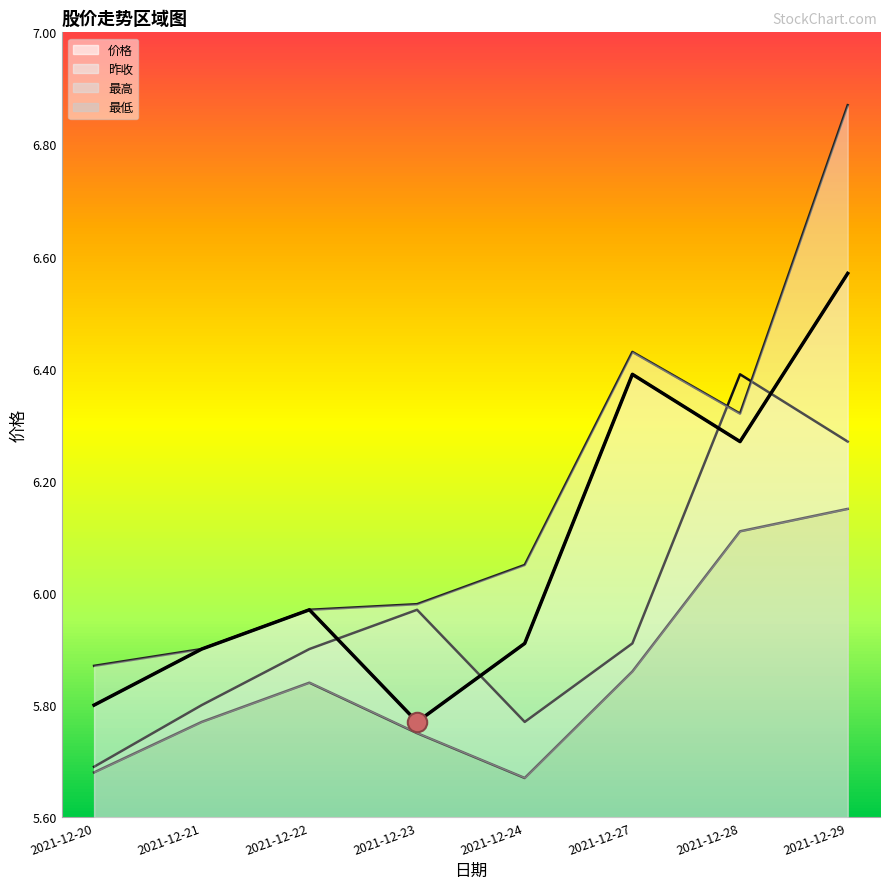

Reading right to left, extract all data points from this chart.

价格: 6.6	6.3	6.4	5.9	5.8	6.0	5.9	5.8
昨收: 6.3	6.4	5.9	5.8	6.0	5.9	5.8	5.7
最高: 6.9	6.3	6.4	6.0	6.0	6.0	5.9	5.9
最低: 6.2	6.1	5.9	5.7	5.8	5.8	5.8	5.7